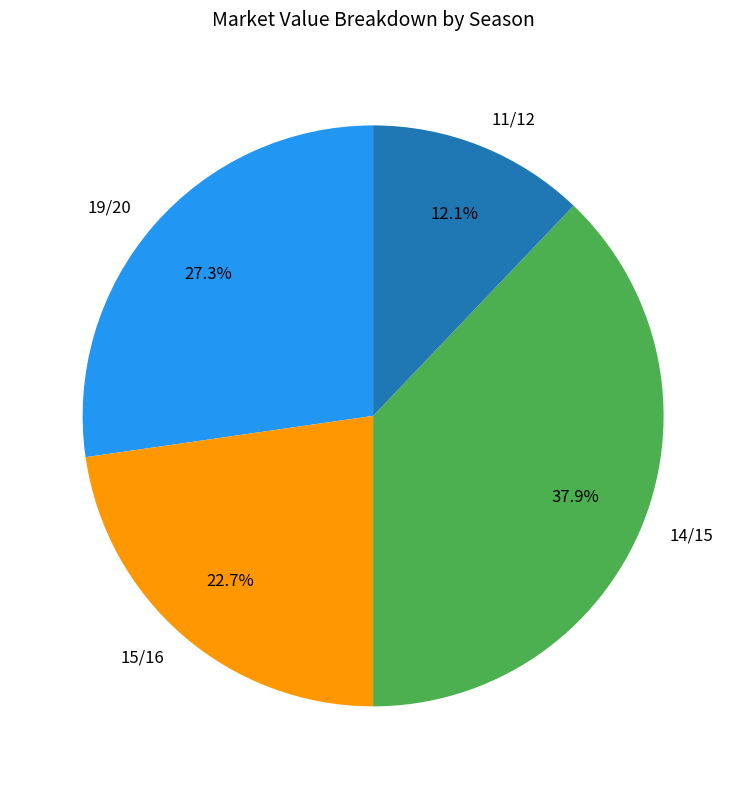

True or false: 14/15 accounts for 25% of the total.

False